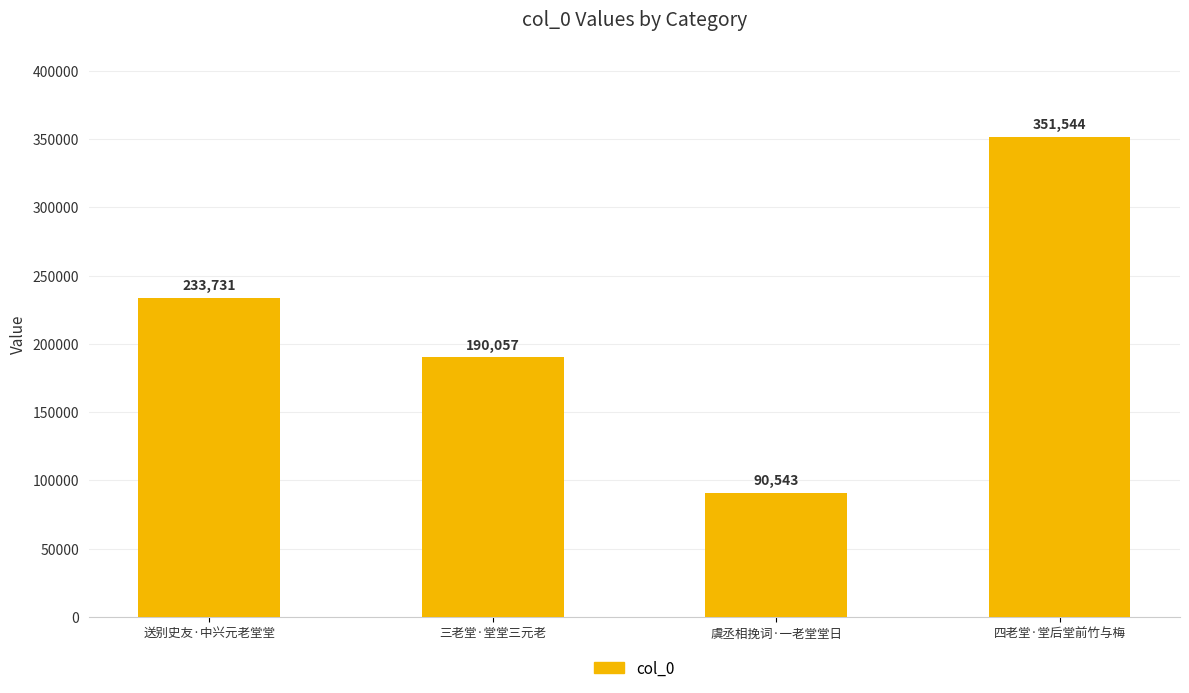

Rank the categories by value from lowest to highest.

虞丞相挽词·一老堂堂日, 三老堂·堂堂三元老, 送别史友·中兴元老堂堂, 四老堂·堂后堂前竹与梅